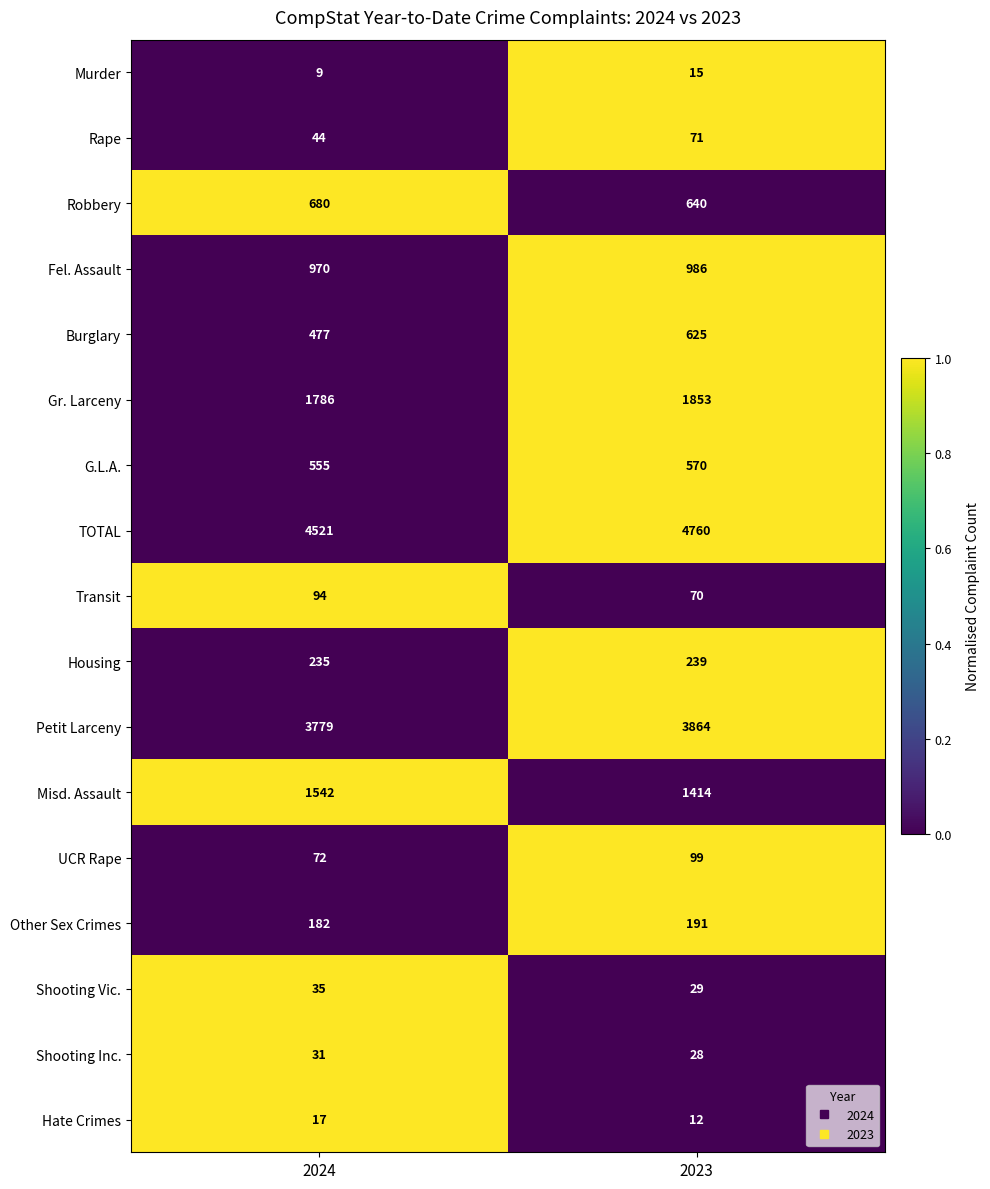

Rank the series at 2023 from lowest to highest value.

Hate Crimes, Murder, Shooting Inc., Shooting Vic., Transit, Rape, UCR Rape, Other Sex Crimes, Housing, G.L.A., Burglary, Robbery, Fel. Assault, Misd. Assault, Gr. Larceny, Petit Larceny, TOTAL